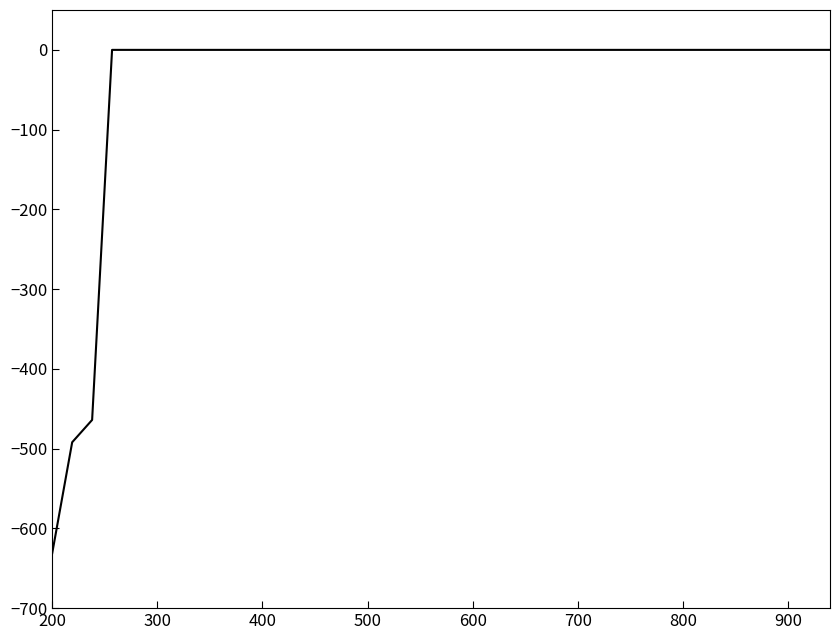

What is the difference between the maximum and minimum values?

631